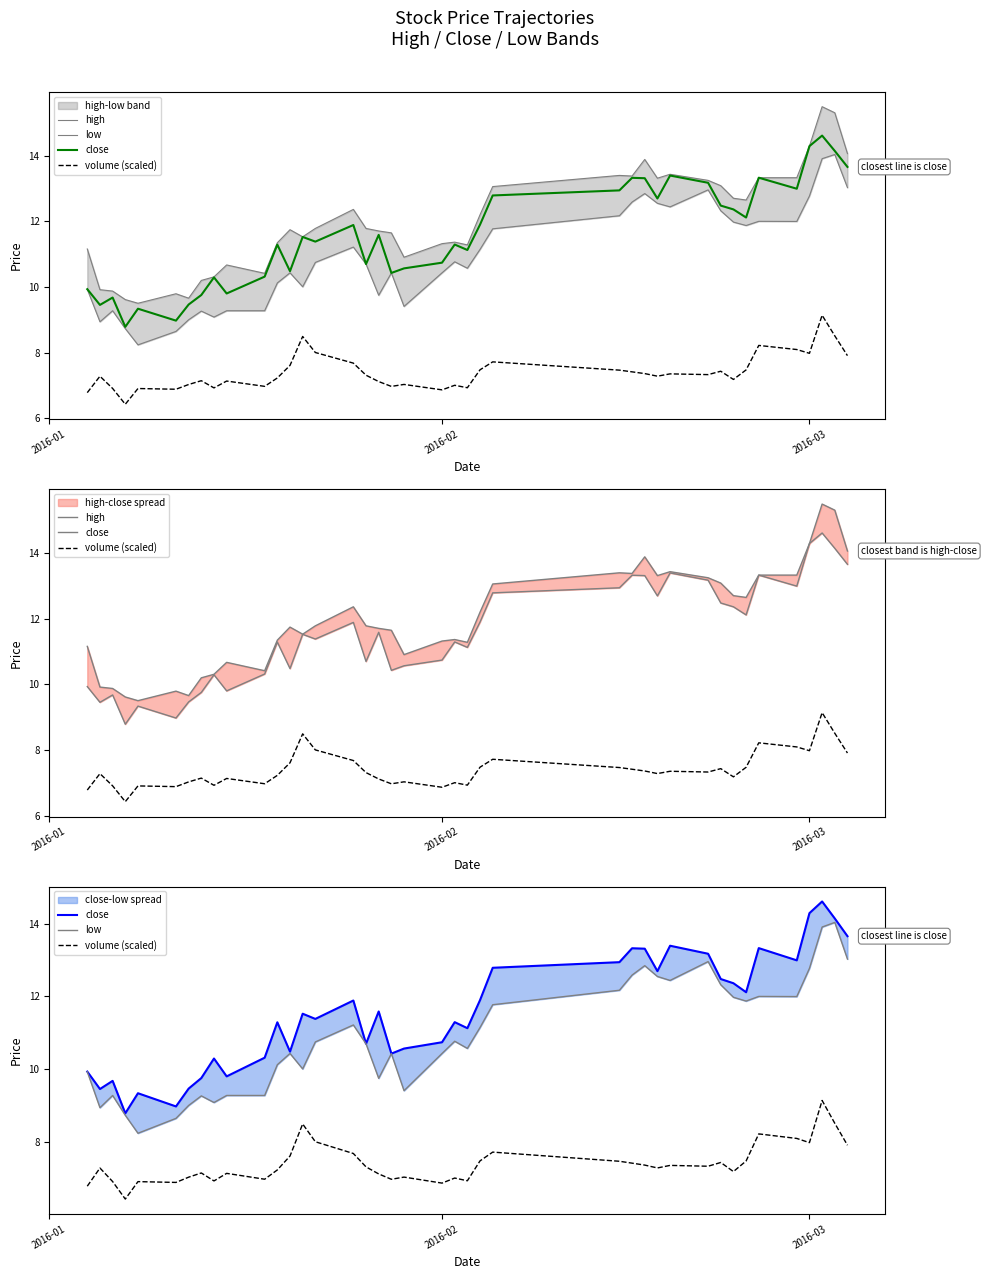

How many values in the close series exceed 11?

24